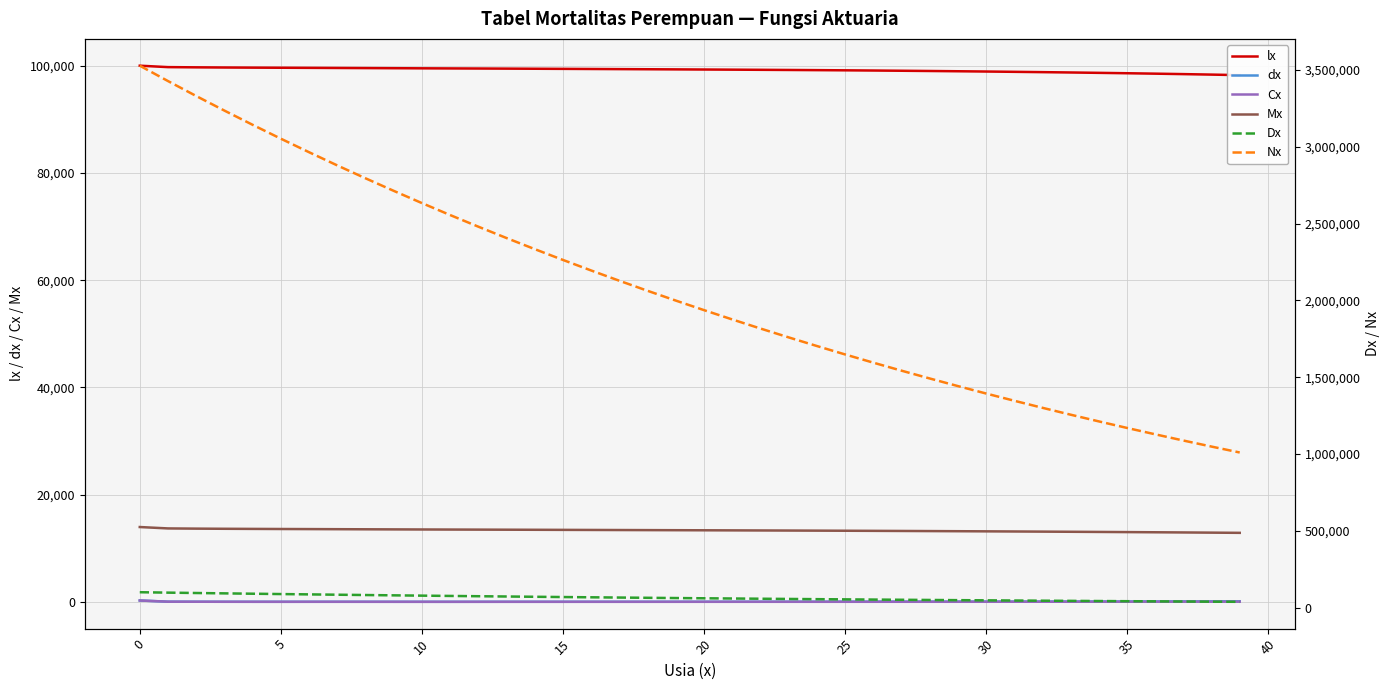

What is the difference between the maximum and minimum values in the dx series?

248.1